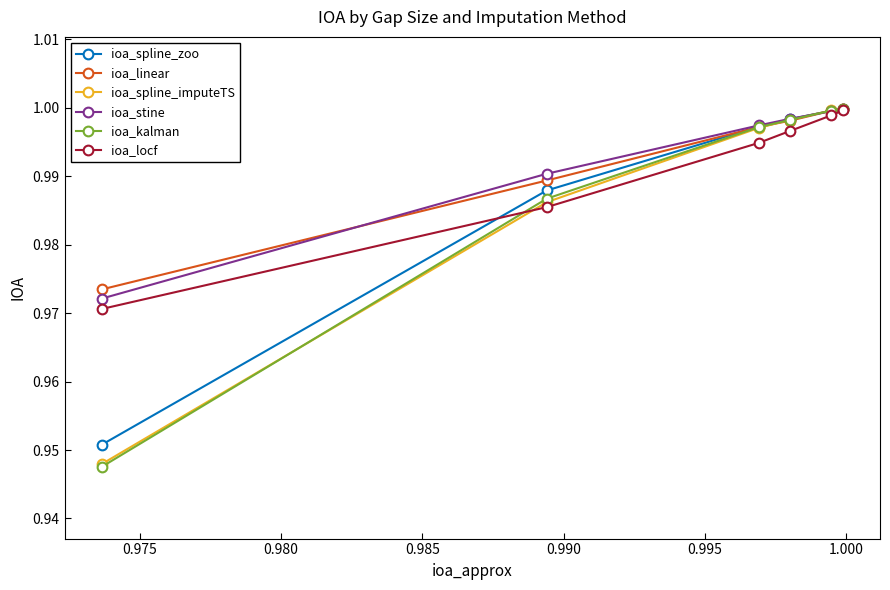

At how many categories does at least one series exceed 0?

6